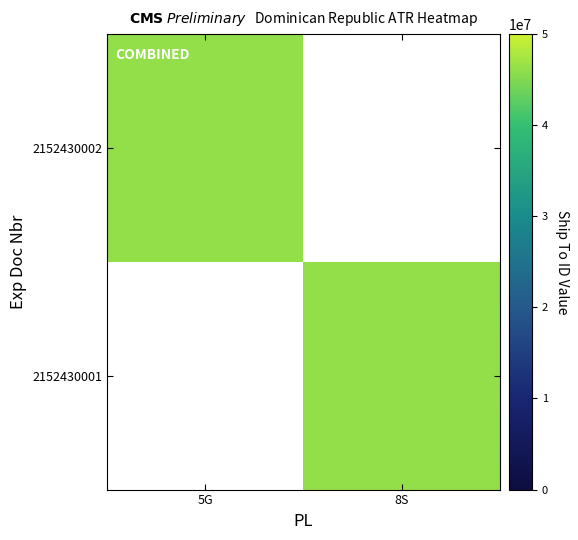

At 8S, list the series in order from largest to smallest.

2152430001, 2152430002